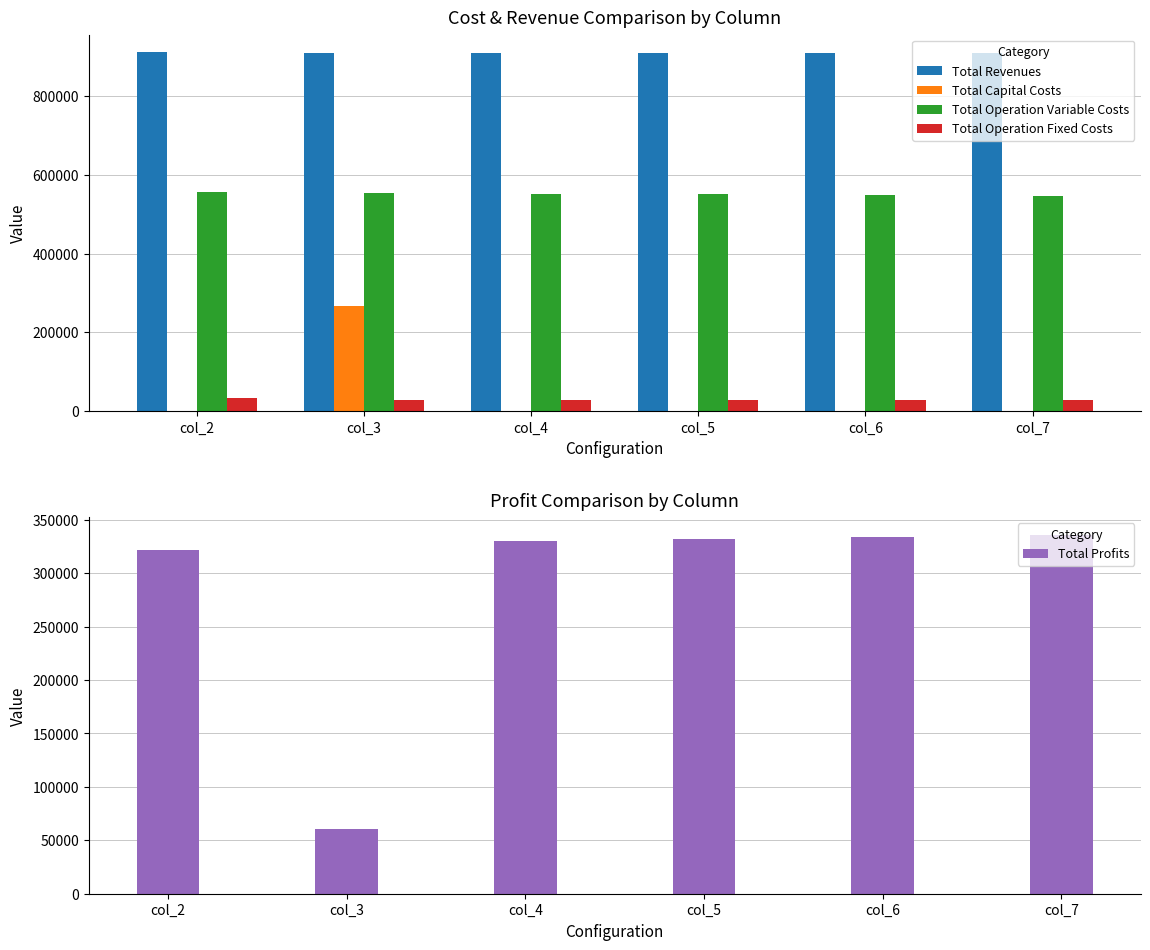

Reading right to left, extract all data points from this chart.

Total Revenues: col_7=910558.9	col_6=910558.9	col_5=910558.9	col_4=910558.9	col_3=910558.9	col_2=911225.3
Total Capital Costs: col_7=0.0	col_6=0.0	col_5=0.0	col_4=0.0	col_3=268000.0	col_2=0.0
Total Operation Variable Costs: col_7=546752.6	col_6=548576.8	col_5=550398.5	col_4=552217.7	col_3=554034.3	col_2=556258.0
Total Operation Fixed Costs: col_7=28163.1	col_6=28163.1	col_5=28163.1	col_4=28163.1	col_3=28163.1	col_2=33627.6
Total Profits: col_7=335643.2	col_6=333818.9	col_5=331997.2	col_4=330178.1	col_3=60361.4	col_2=321339.7